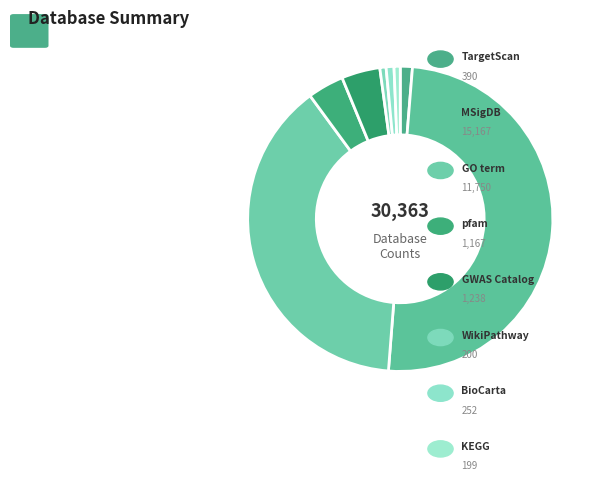

How many slices are in this pie chart?

8